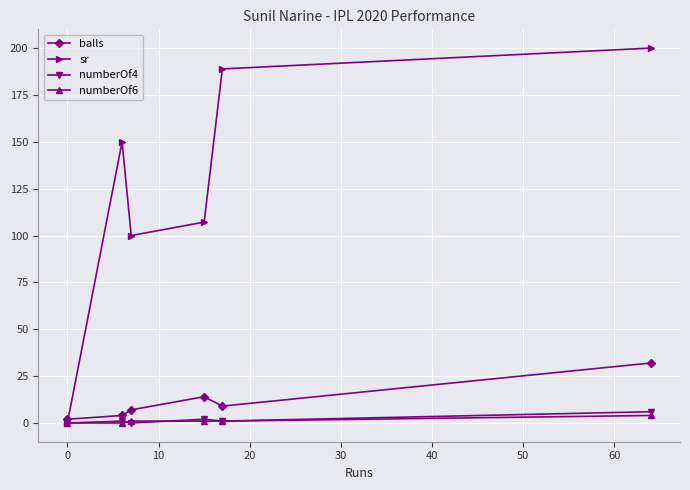

What is the maximum value for balls?

32.0